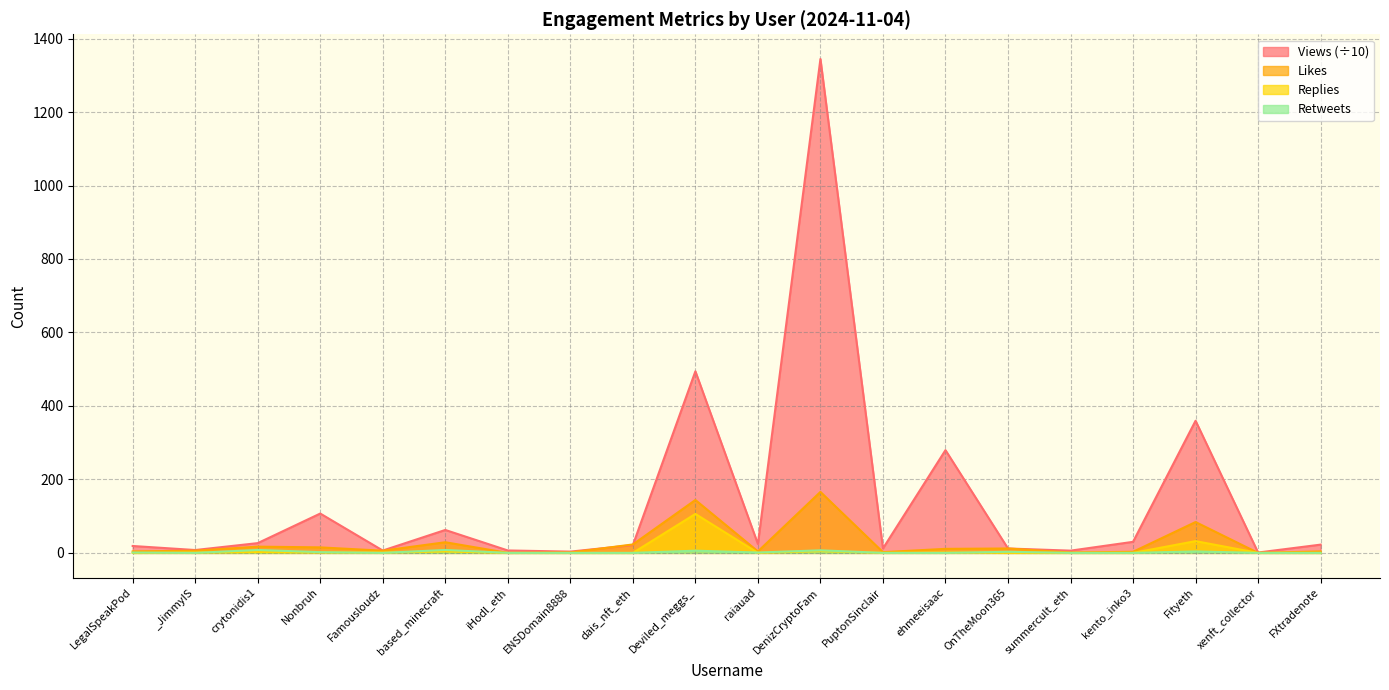

Where is Replies nearest to the value 53?

Fityeth